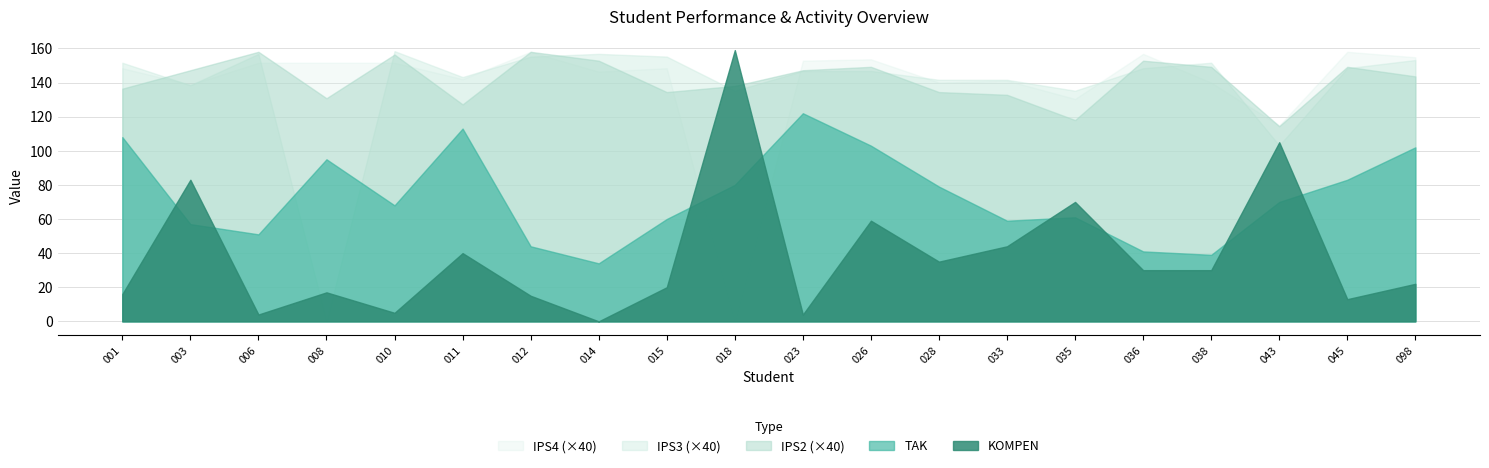

What is the sum of all IPS2 values?

70.8